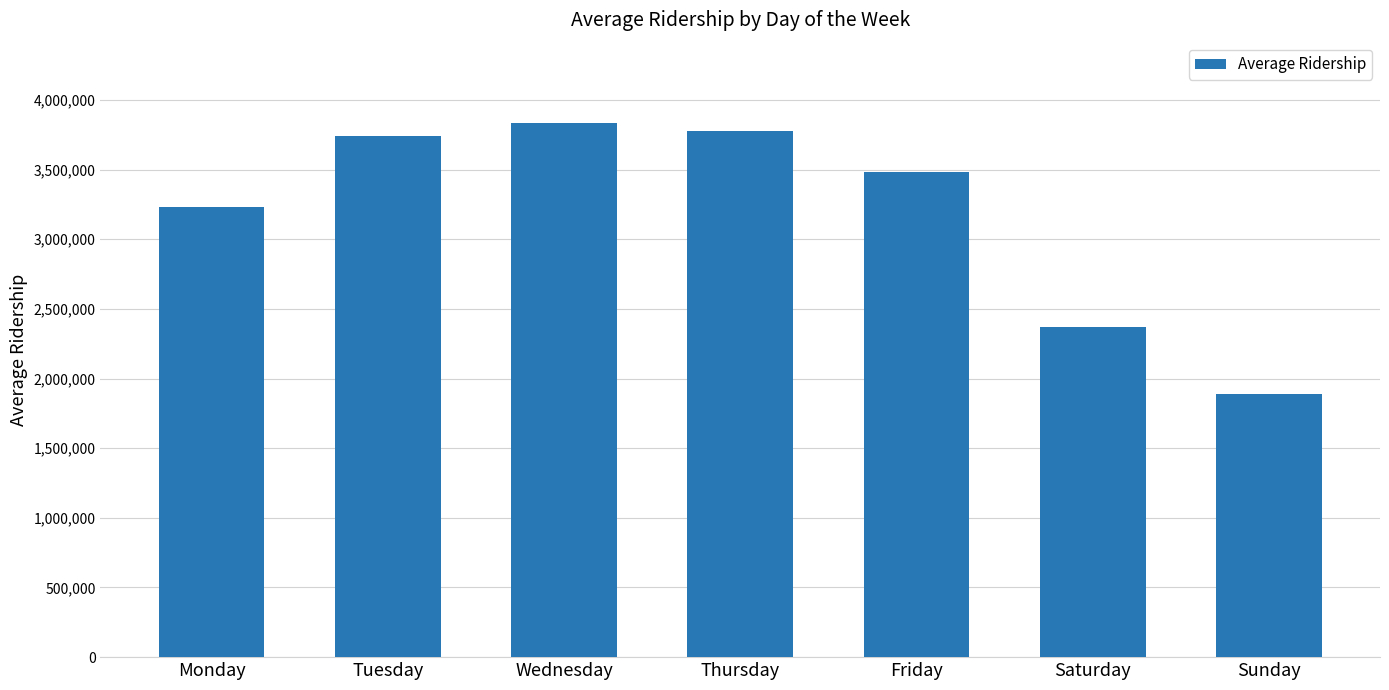

Which category has the lowest value across all series?

Sunday